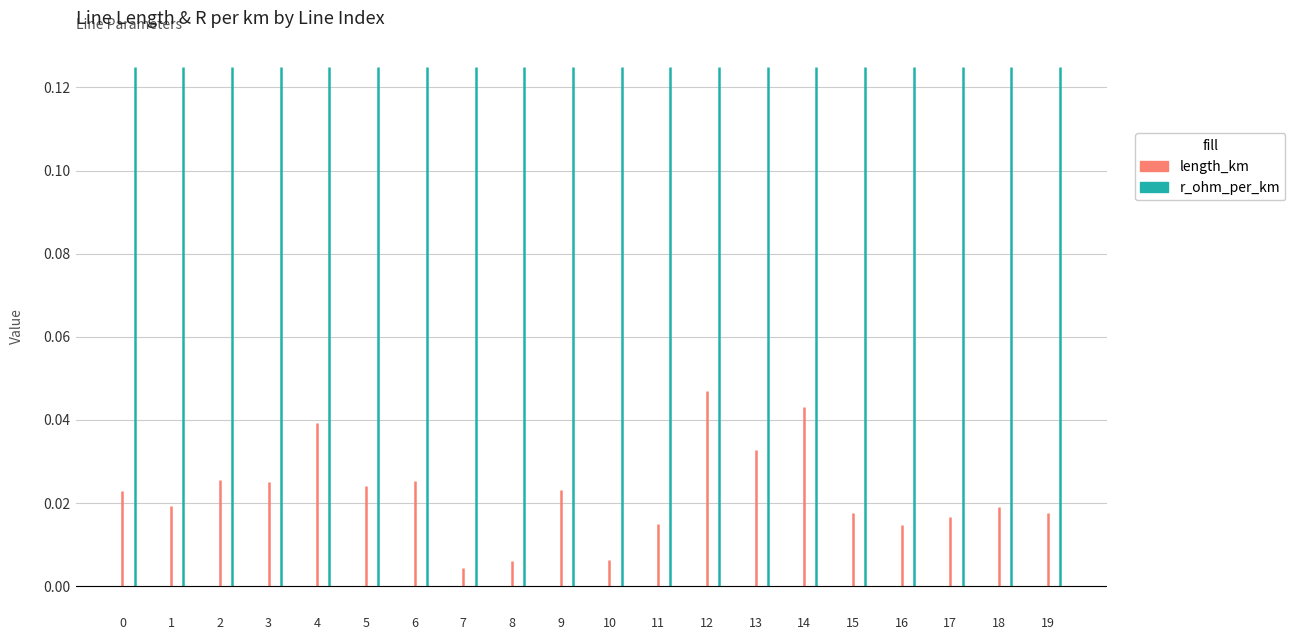

Reading left to right, what are all the values shown in this chart?

length_km: 0=0.0	1=0.0	2=0.0	3=0.0	4=0.0	5=0.0	6=0.0	7=0.0	8=0.0	9=0.0	10=0.0	11=0.0	12=0.0	13=0.0	14=0.0	15=0.0	16=0.0	17=0.0	18=0.0	19=0.0
r_ohm_per_km: 0=0.1	1=0.1	2=0.1	3=0.1	4=0.1	5=0.1	6=0.1	7=0.1	8=0.1	9=0.1	10=0.1	11=0.1	12=0.1	13=0.1	14=0.1	15=0.1	16=0.1	17=0.1	18=0.1	19=0.1